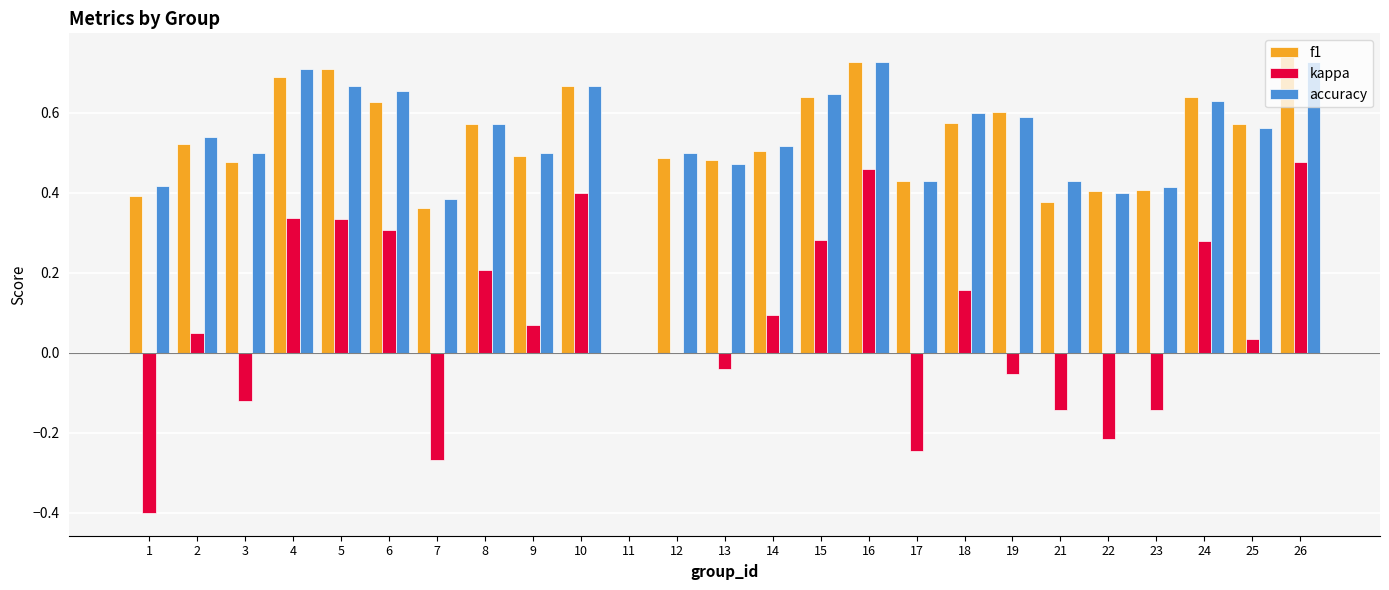

Which series has the largest range (max minus min)?

kappa